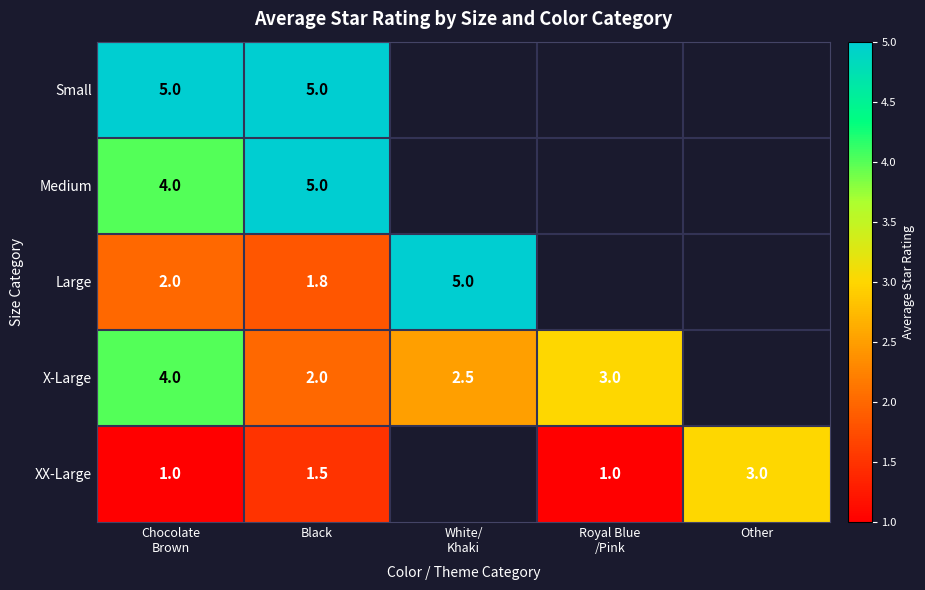

What is the greatest value displayed?

5.0